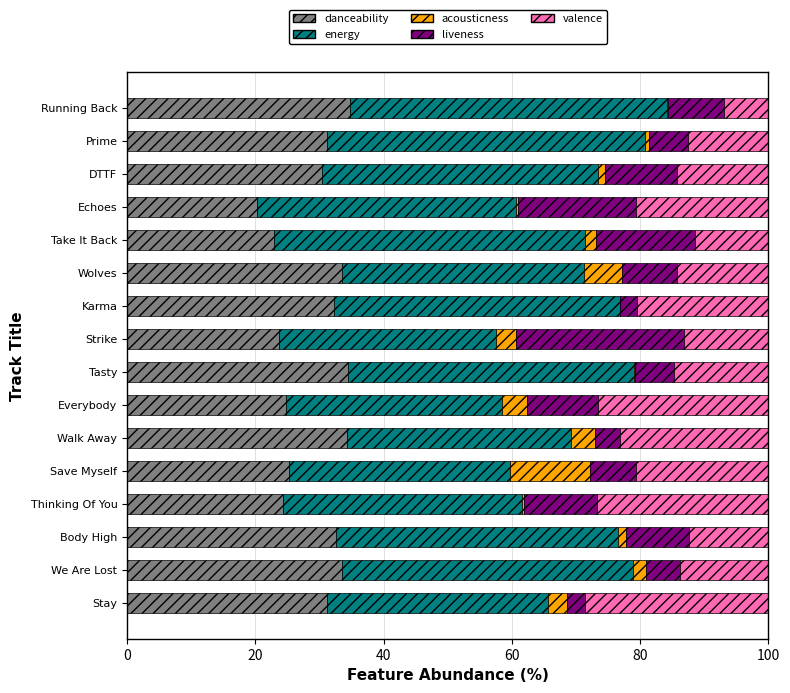

Is it true that danceability equals 48.4 at Body High?

False